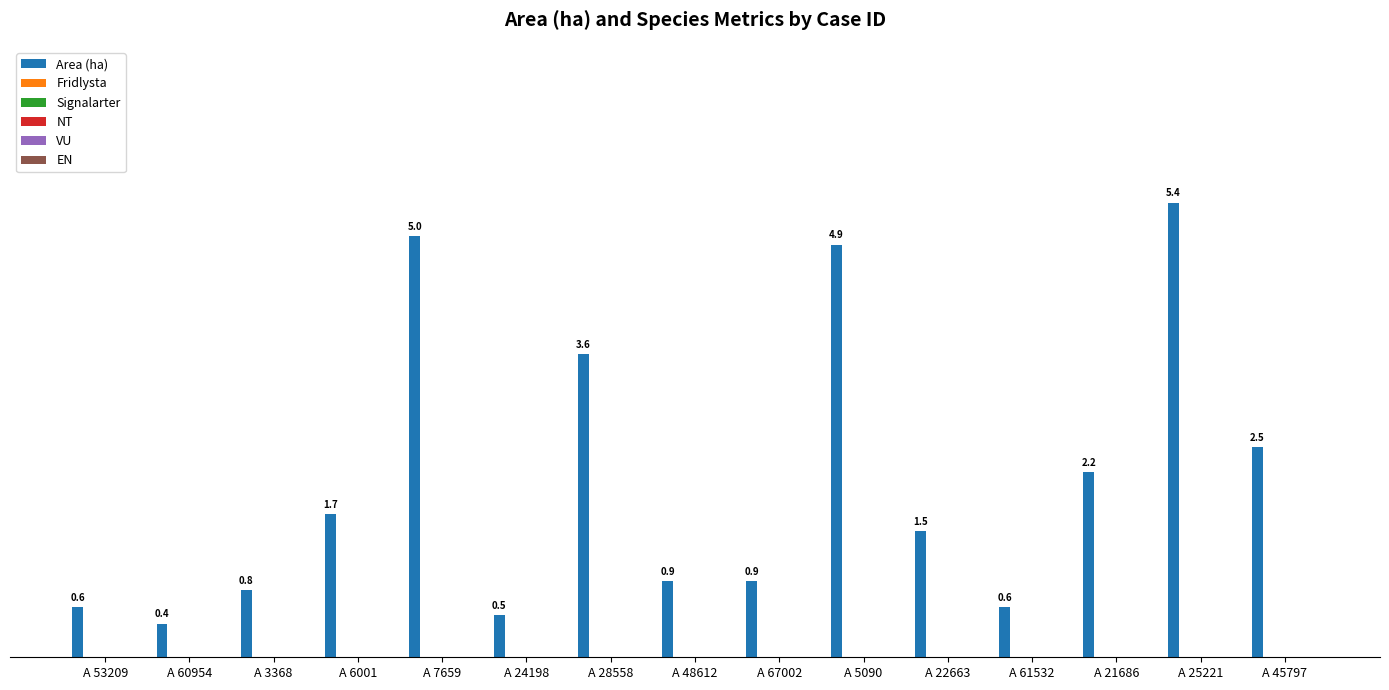

What is the smallest value displayed?

0.4